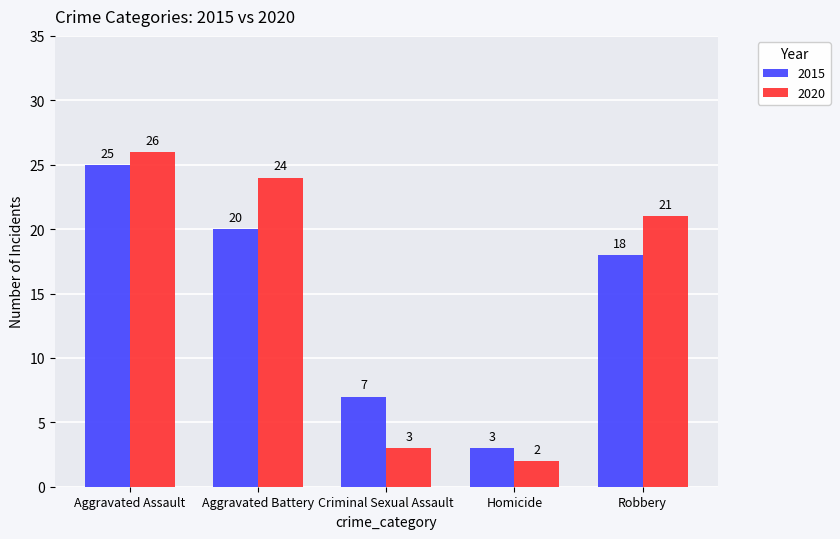

What position from the right is Aggravated Battery?

4